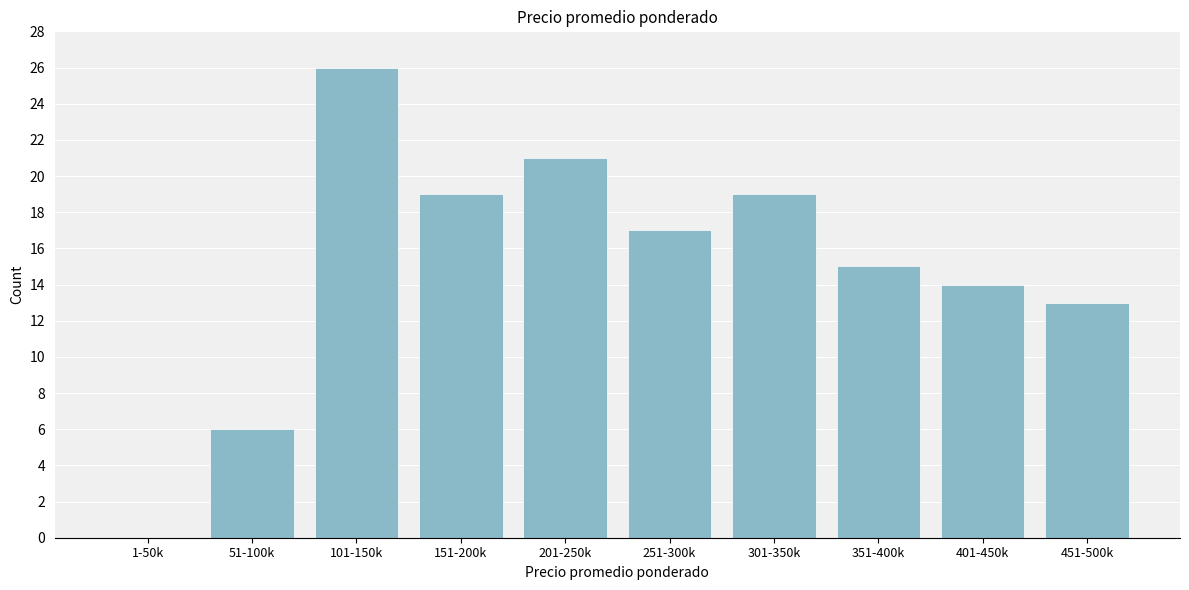

Reading left to right, list all the values displayed in this chart.

1-50k=0	51-100k=6	101-150k=26	151-200k=19	201-250k=21	251-300k=17	301-350k=19	351-400k=15	401-450k=14	451-500k=13